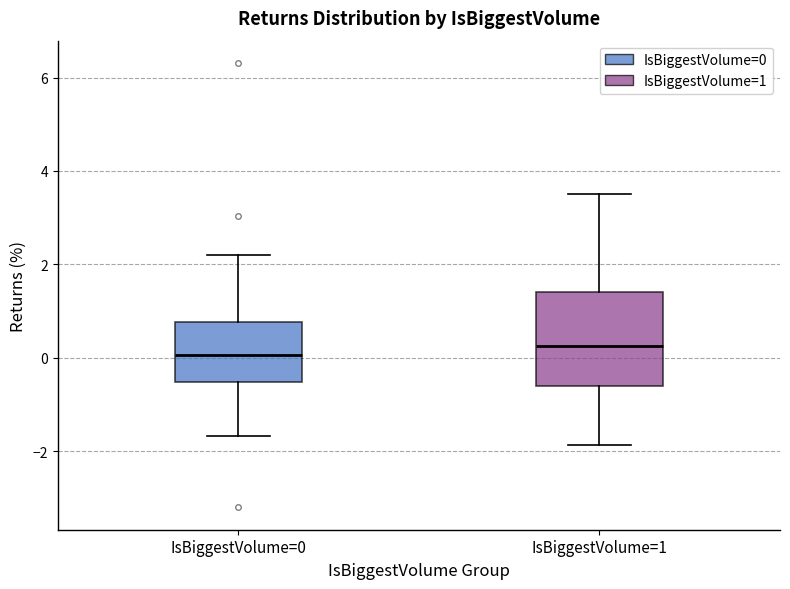

Comparing the boxes themselves (not the whiskers), which one is the tallest?

IsBiggestVolume=1